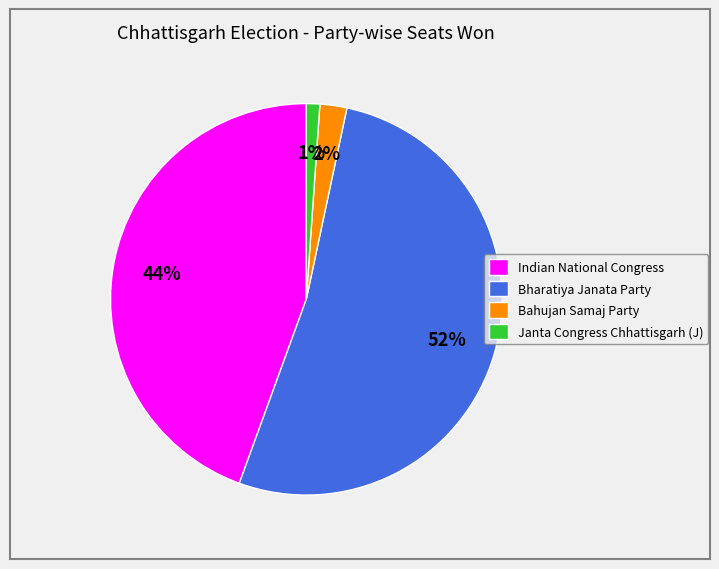

Which slice is the largest?

Bharatiya Janata Party